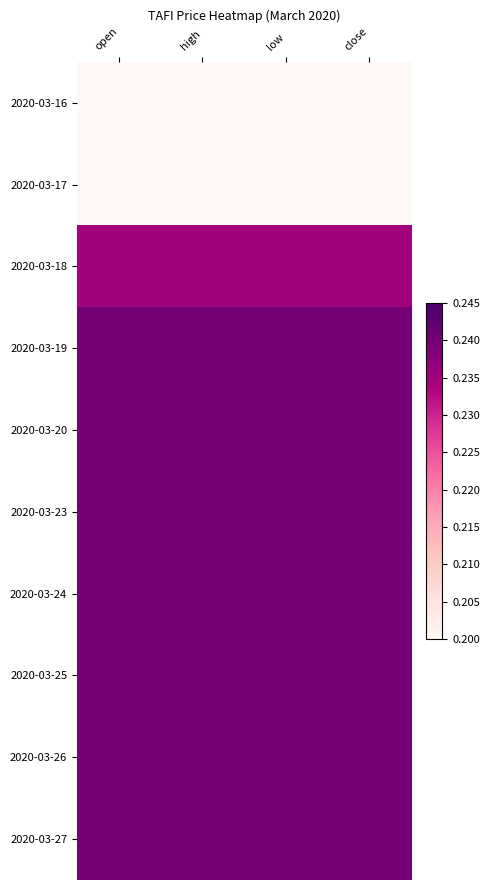

Reading left to right, extract all data points from this chart.

2020-03-16: open=0.2	high=0.2	low=0.2	close=0.2
2020-03-17: open=0.2	high=0.2	low=0.2	close=0.2
2020-03-18: open=0.2	high=0.2	low=0.2	close=0.2
2020-03-19: open=0.2	high=0.2	low=0.2	close=0.2
2020-03-20: open=0.2	high=0.2	low=0.2	close=0.2
2020-03-23: open=0.2	high=0.2	low=0.2	close=0.2
2020-03-24: open=0.2	high=0.2	low=0.2	close=0.2
2020-03-25: open=0.2	high=0.2	low=0.2	close=0.2
2020-03-26: open=0.2	high=0.2	low=0.2	close=0.2
2020-03-27: open=0.2	high=0.2	low=0.2	close=0.2